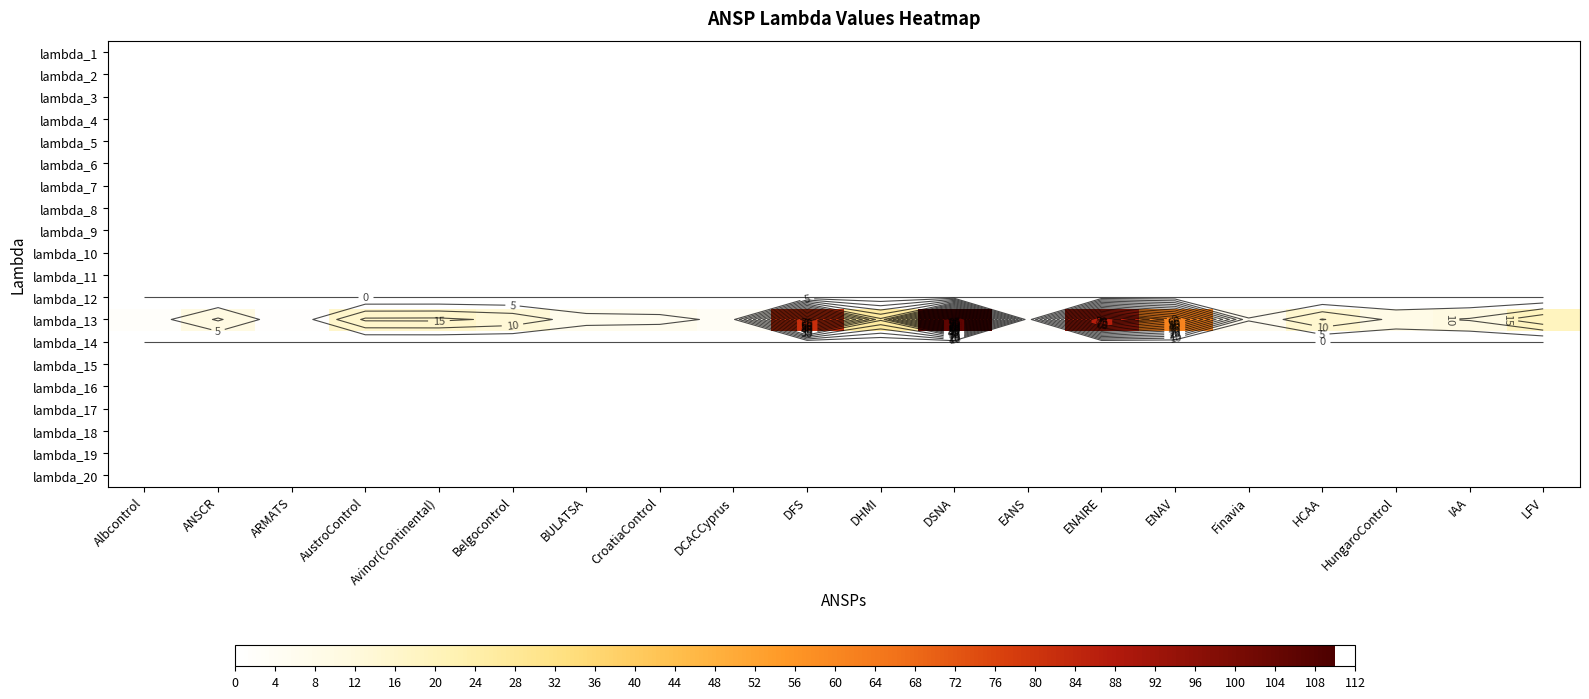

Which series has the largest total across all categories?

lambda_13